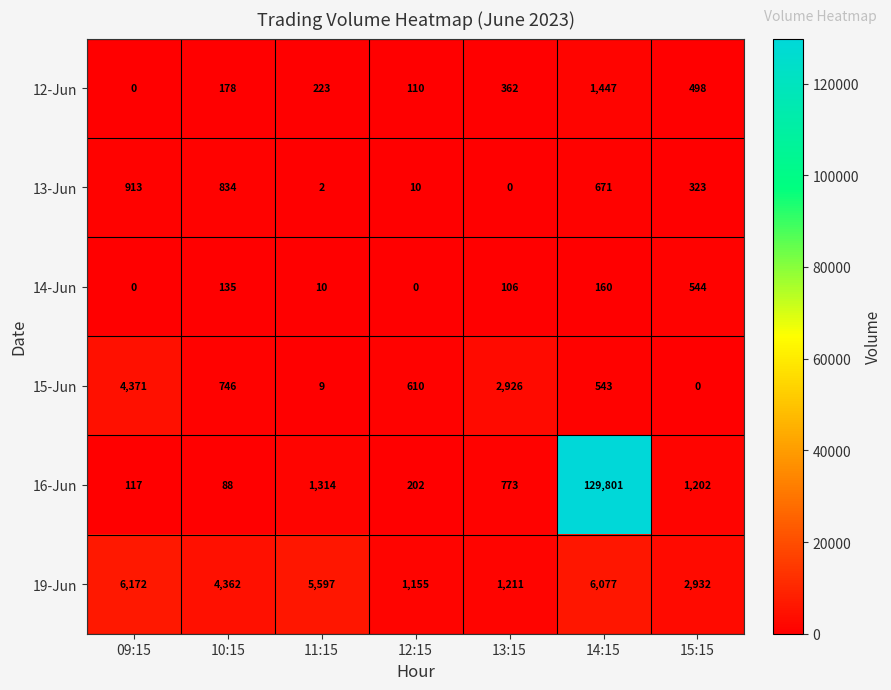

Rank the series by their maximum value, from highest to lowest.

16-Jun, 19-Jun, 15-Jun, 12-Jun, 13-Jun, 14-Jun